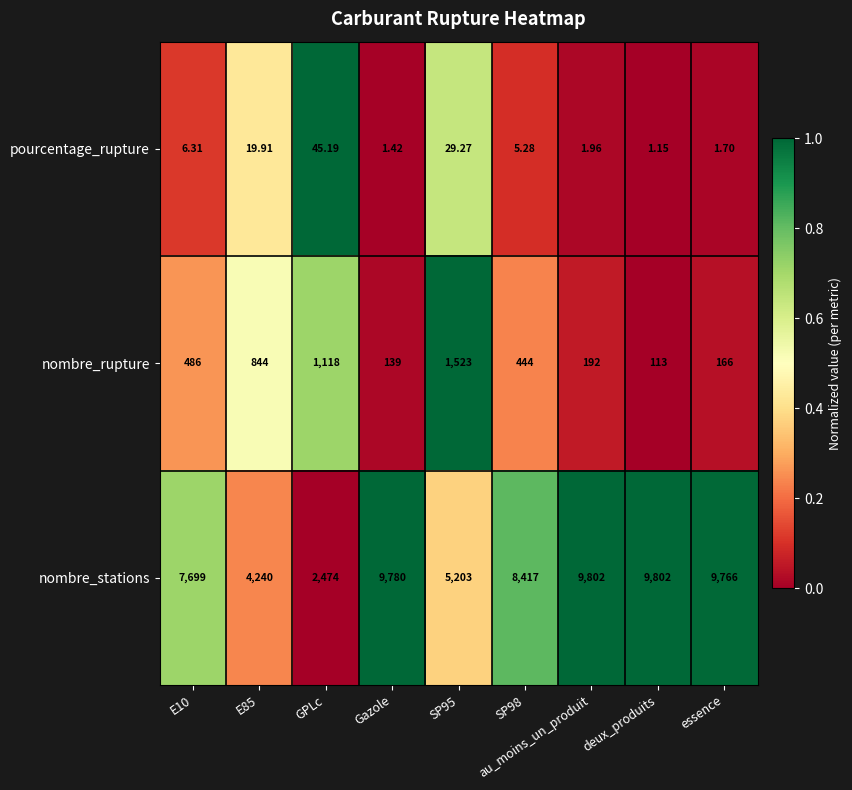

Which series has the largest range (max minus min)?

nombre_stations